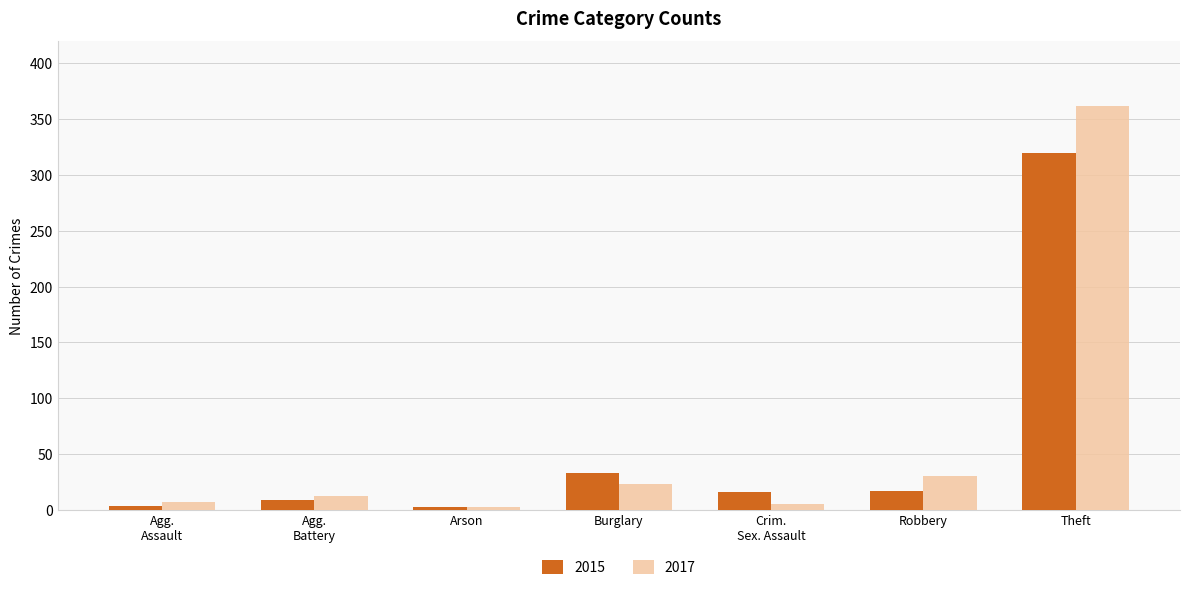

List the series in order of their peak value, lowest first.

2015, 2017